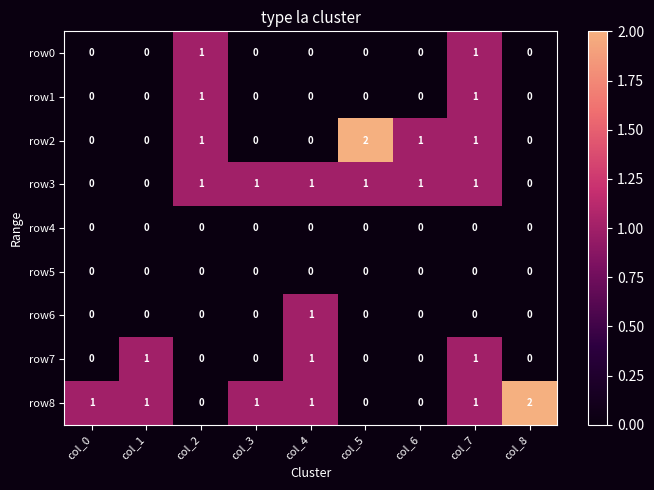

Is it true that row3 equals 0 at col_3?

False